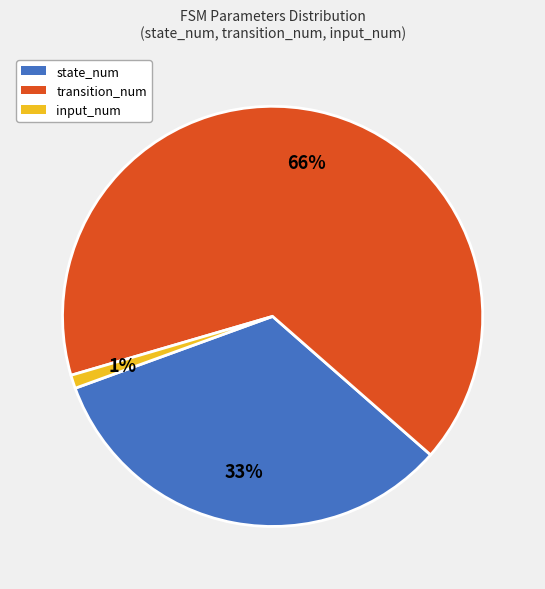

To the nearest percent, what is the difference between the state_num and input_num slice percentages?

32%